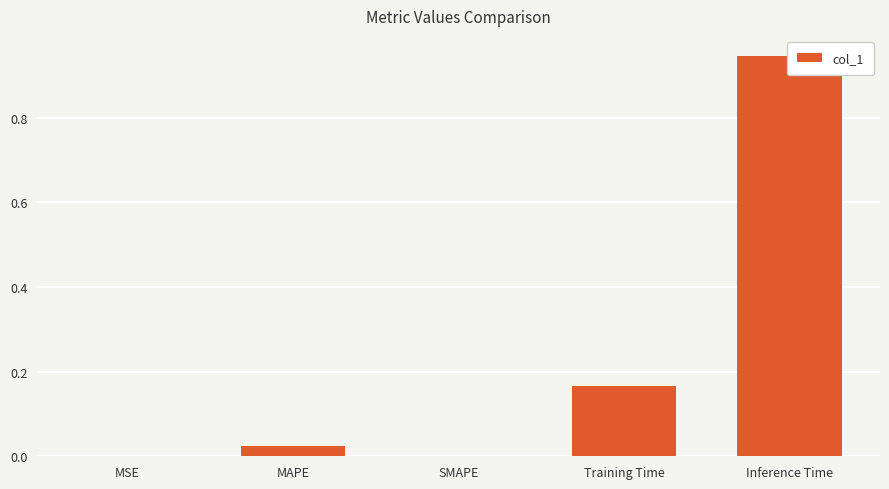

Between SMAPE and MSE, which is larger?

MSE